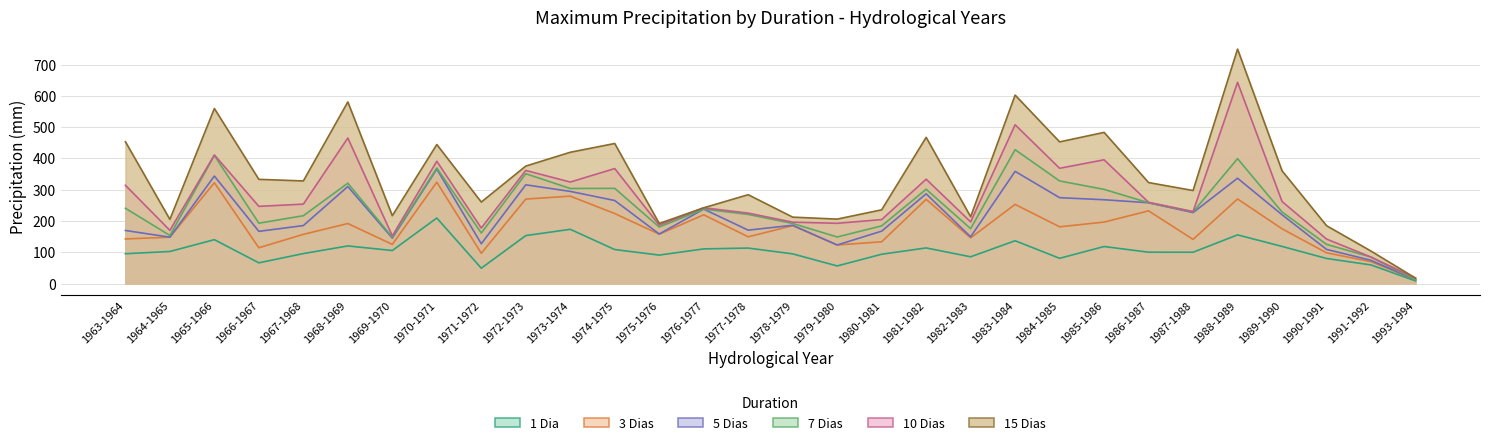

True or false: 1 Dia and 10 Dias cross at least once.

False